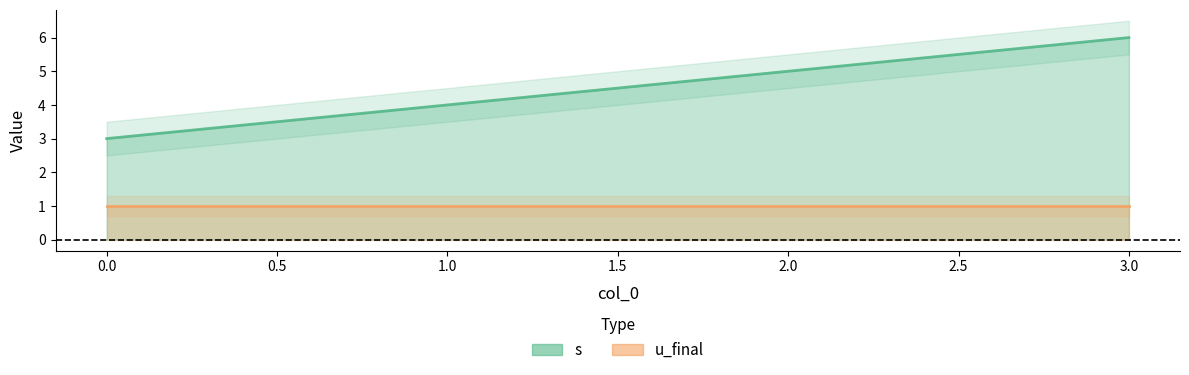

Rank the categories by value from highest to lowest.

3, 2, 1, 0